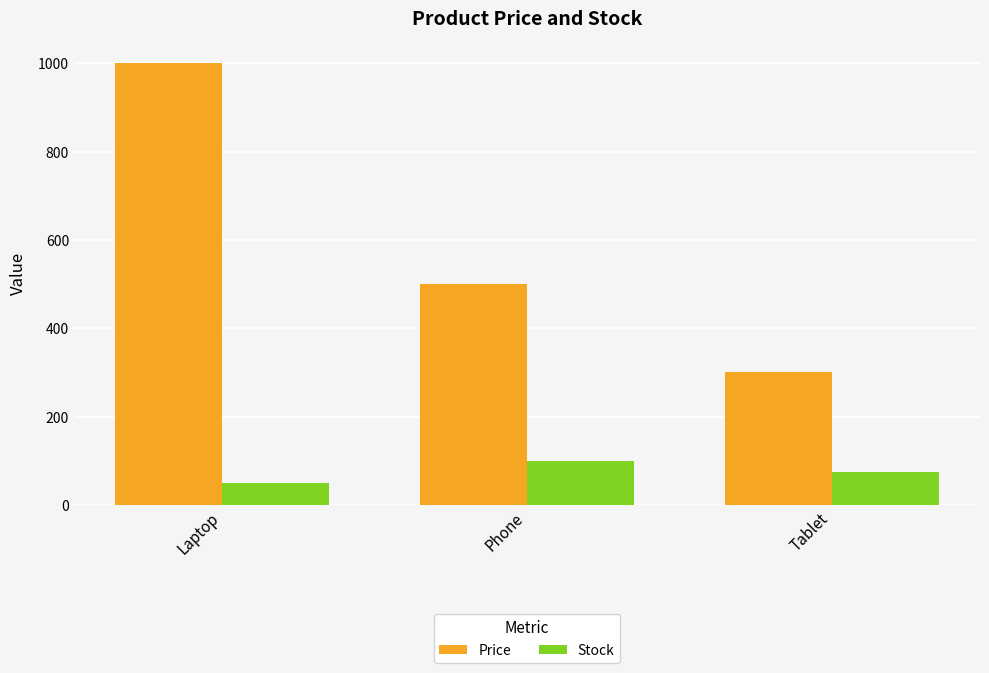

What is the total value across all series at Laptop?

1050